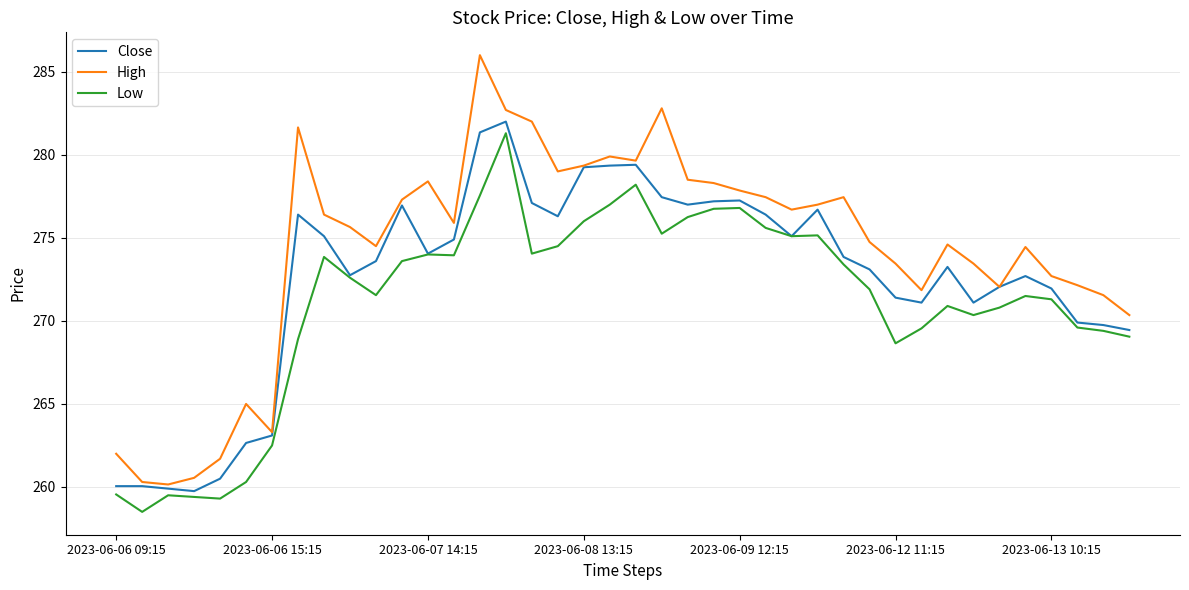

True or false: Low and High intersect in this chart.

False